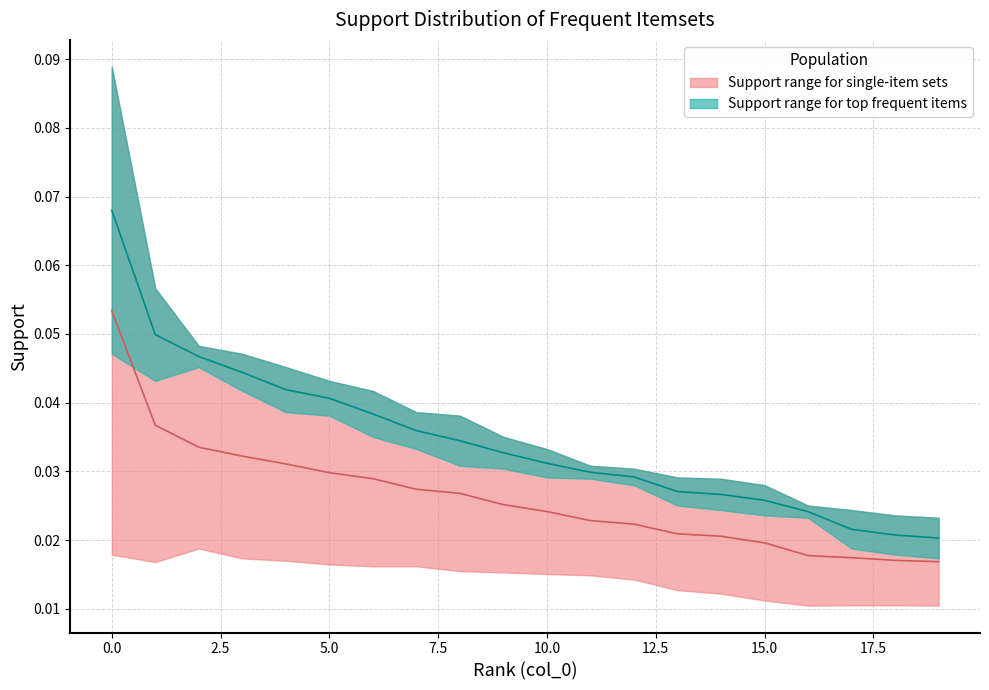

Is it true that the value at 11 is 0.0?

False